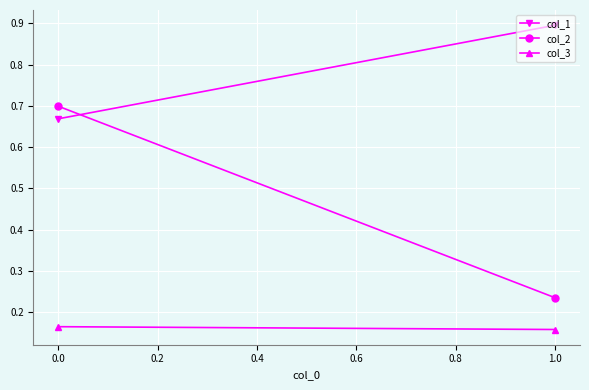

How many lines are shown in the chart?

3